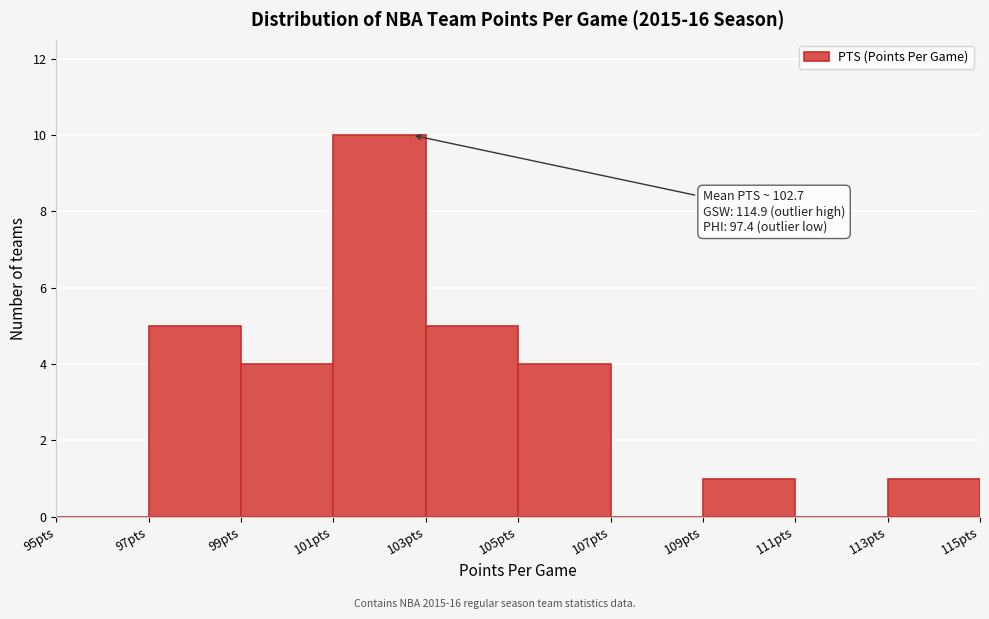

Over which range of the x-axis is the bar tallest?

101 to 103